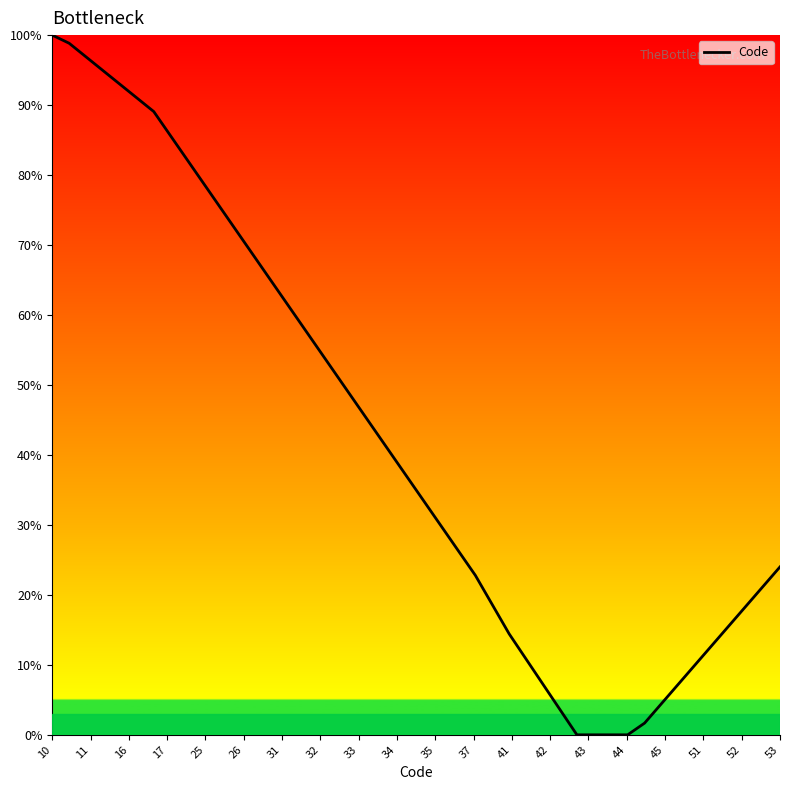

What is the difference between the maximum and minimum values?

100.0